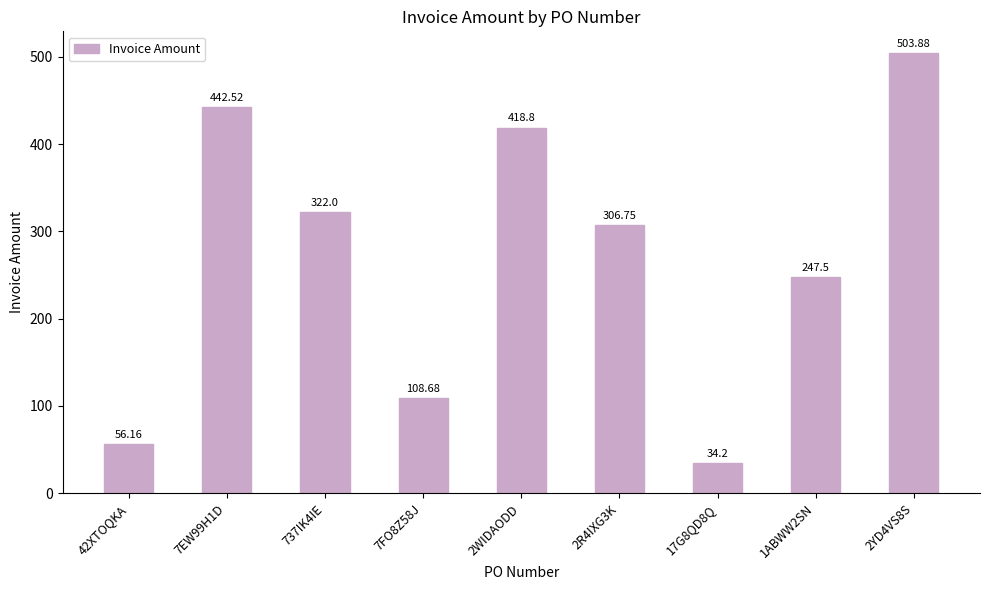

Rank the categories by value from lowest to highest.

17G8QD8Q, 42XTOQKA, 7FO8Z58J, 1ABWW2SN, 2R4IXG3K, 737IK4IE, 2WIDAODD, 7EW99H1D, 2YD4VS8S